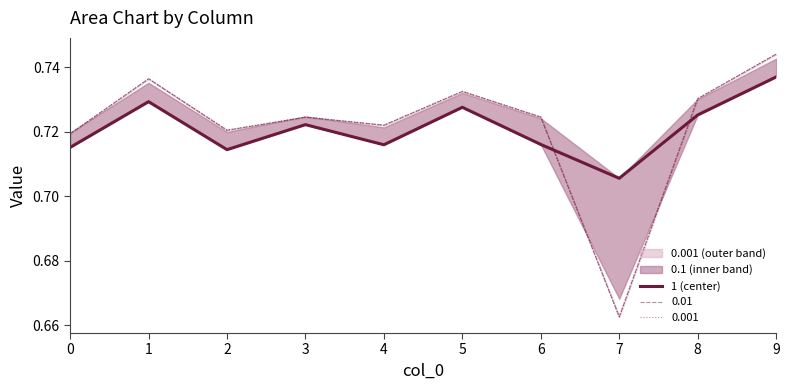

How many points are lower than both their immediate neighbors (excluding endpoints)?

3